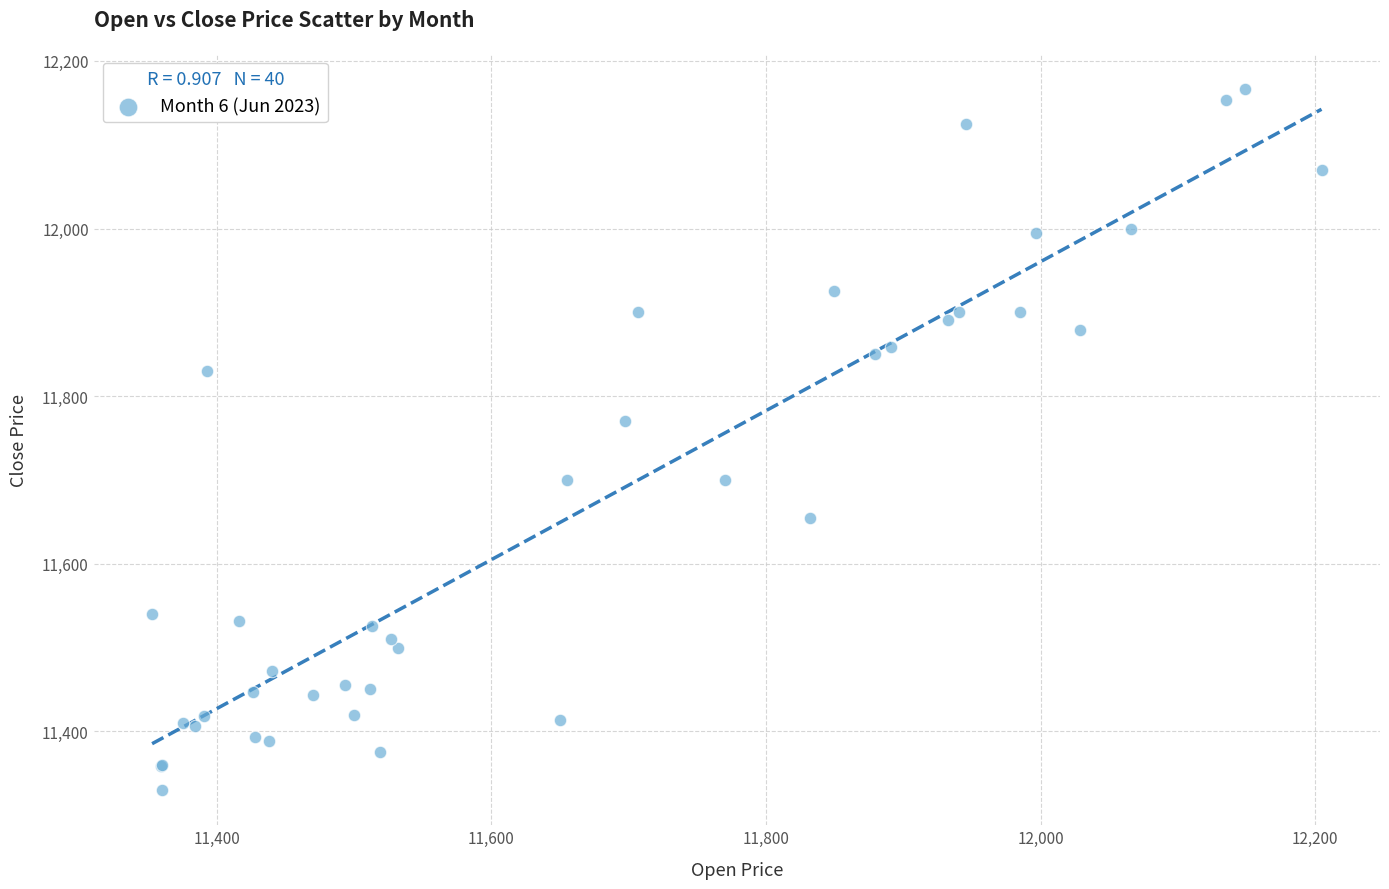

What Y value in the scatter plot is closest to 11748?

11769.9